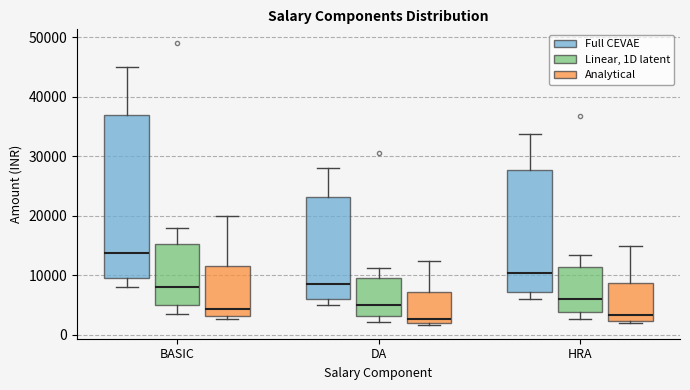

Which box is the tallest, from its lower edge to its upper edge?

BASIC (Full CEVAE)